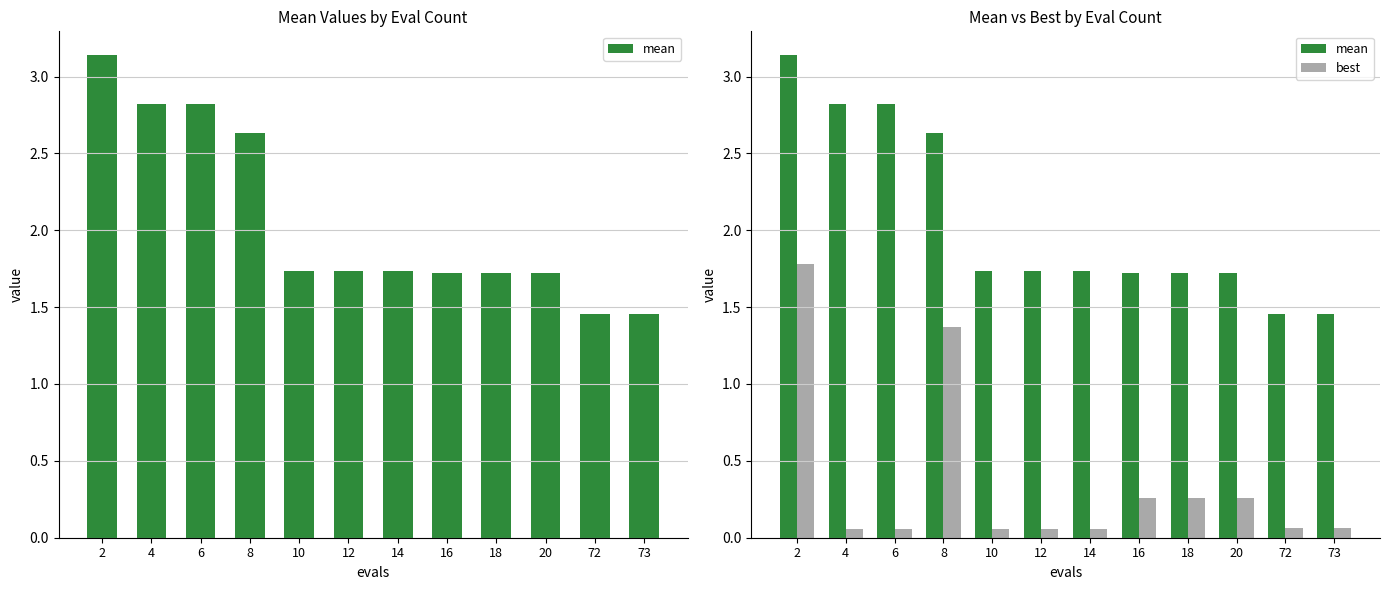

What is the minimum value shown in the chart?

0.1